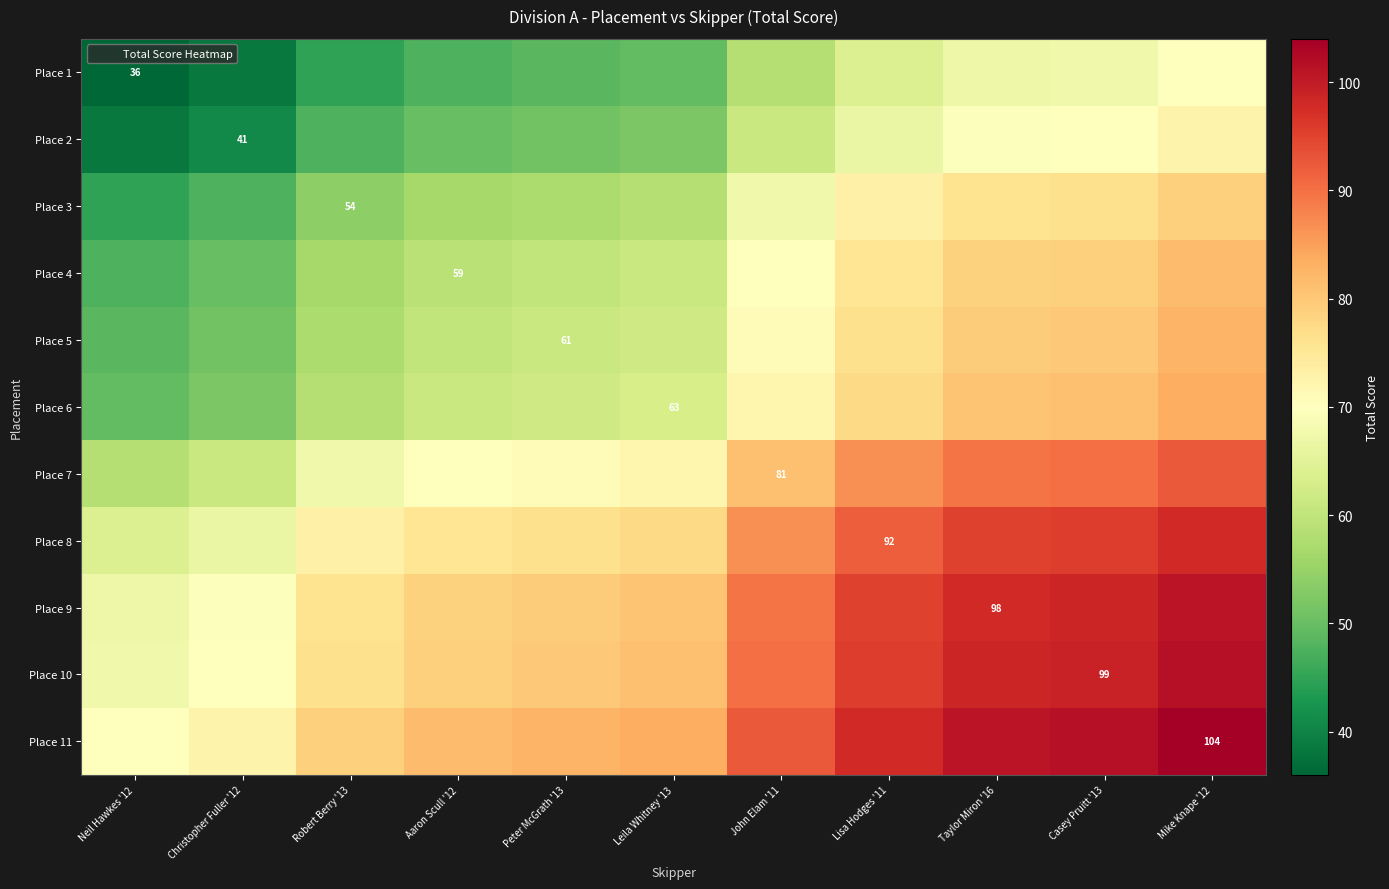

What is the highest value of the Place 3 series?

79.0